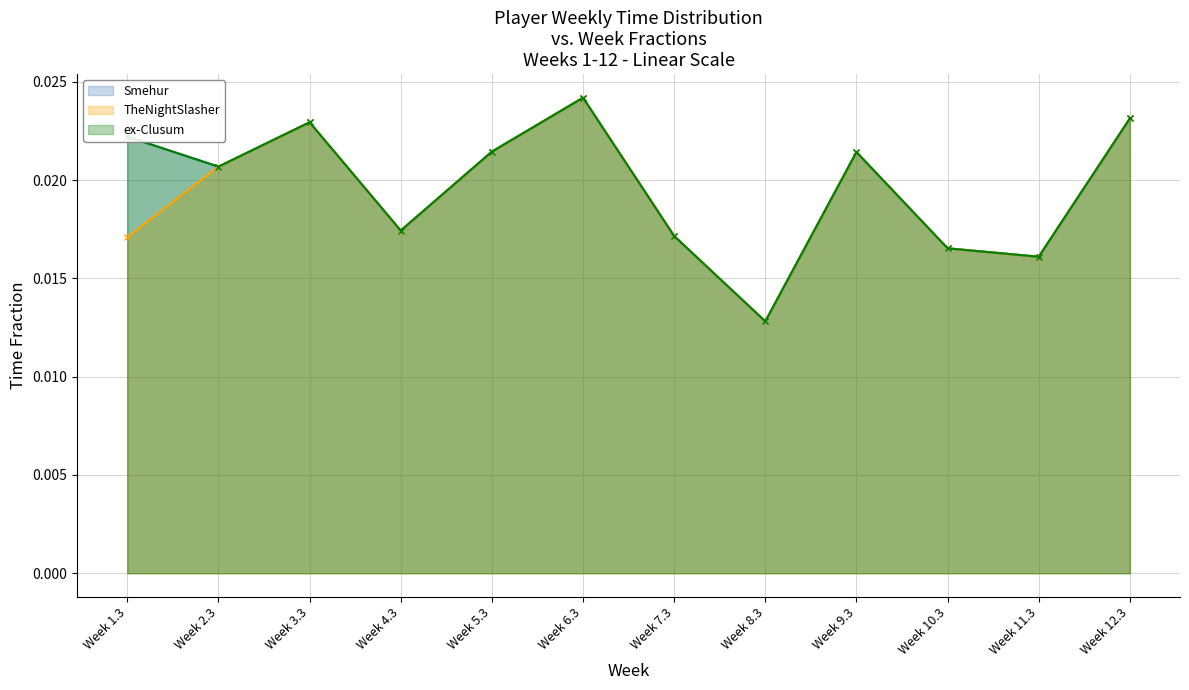

Between Week 3.3 and Week 1.3, which is larger?

Week 3.3